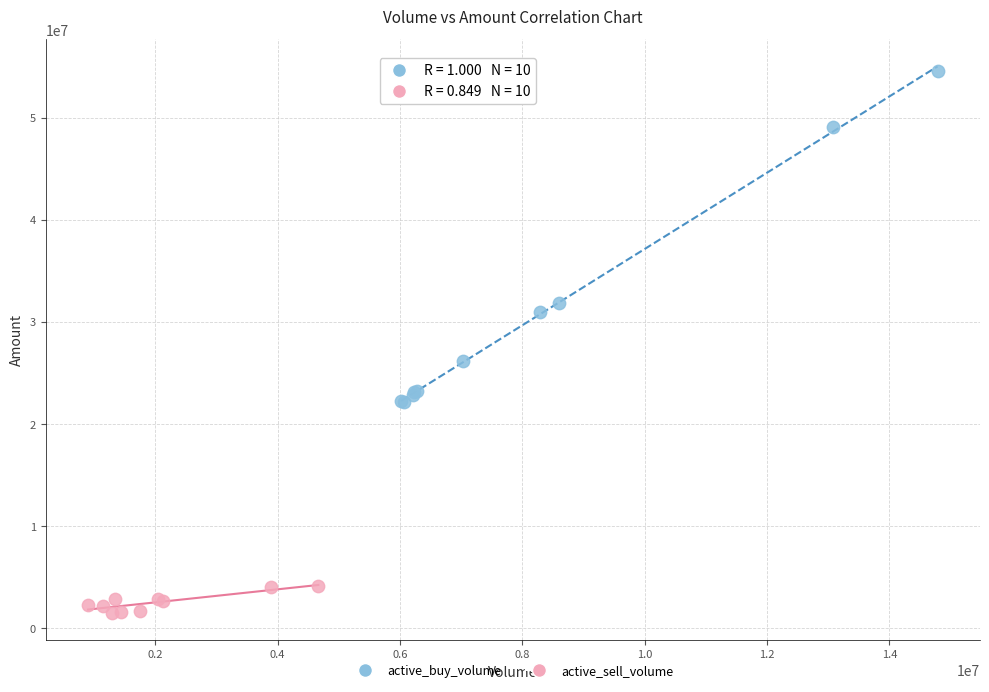

Which series contains the lowest Y value?

active_sell_volume